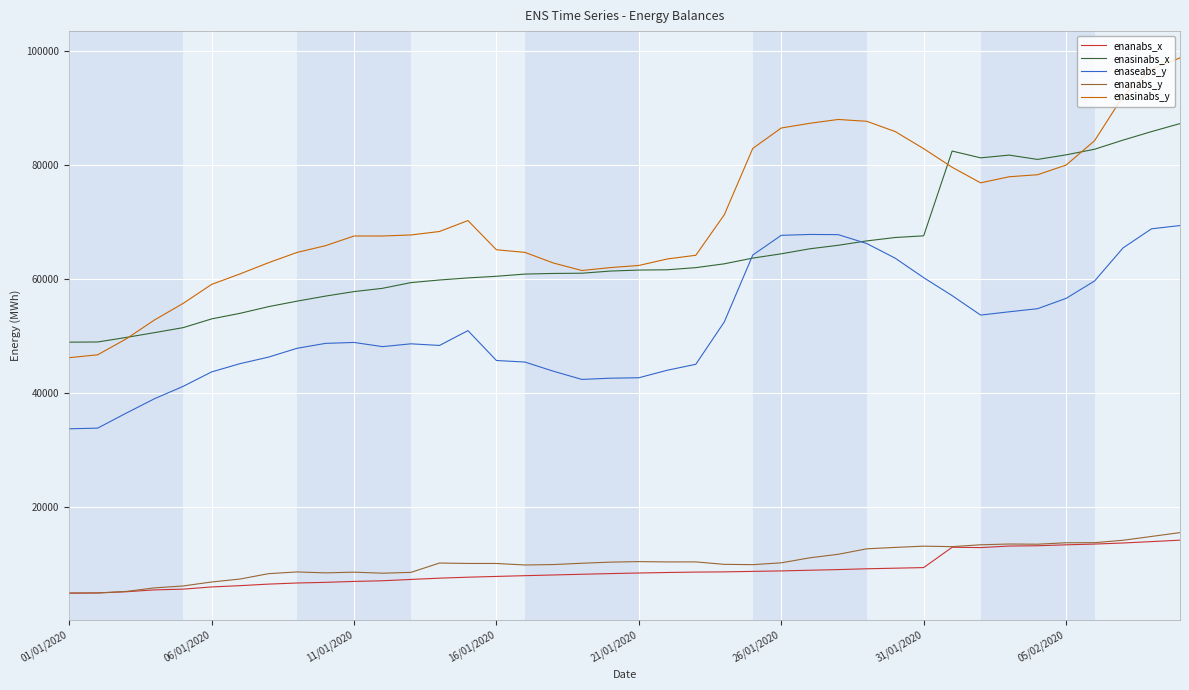

True or false: enaseabs_y and enanabs_x cross at least once.

False